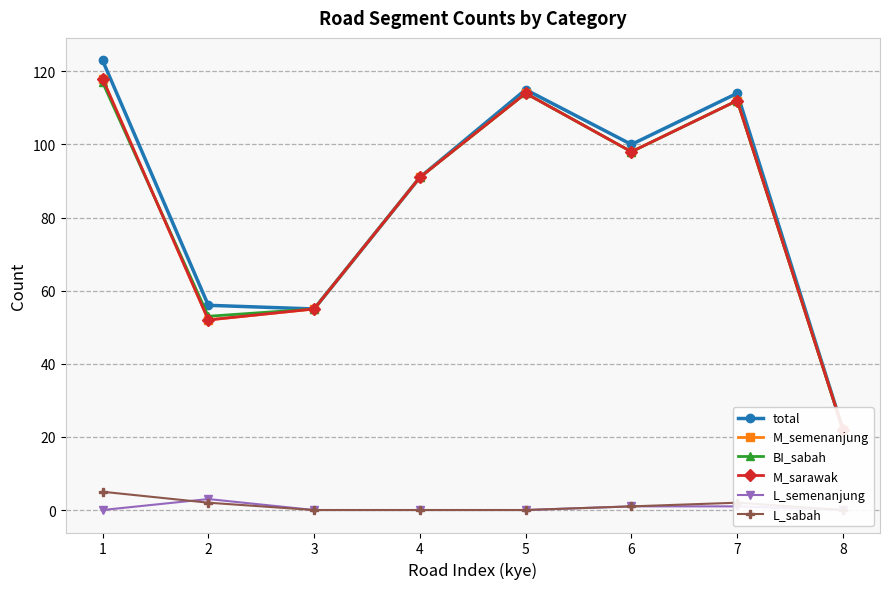

Which category has the lowest value in the M_semenanjung series?

8